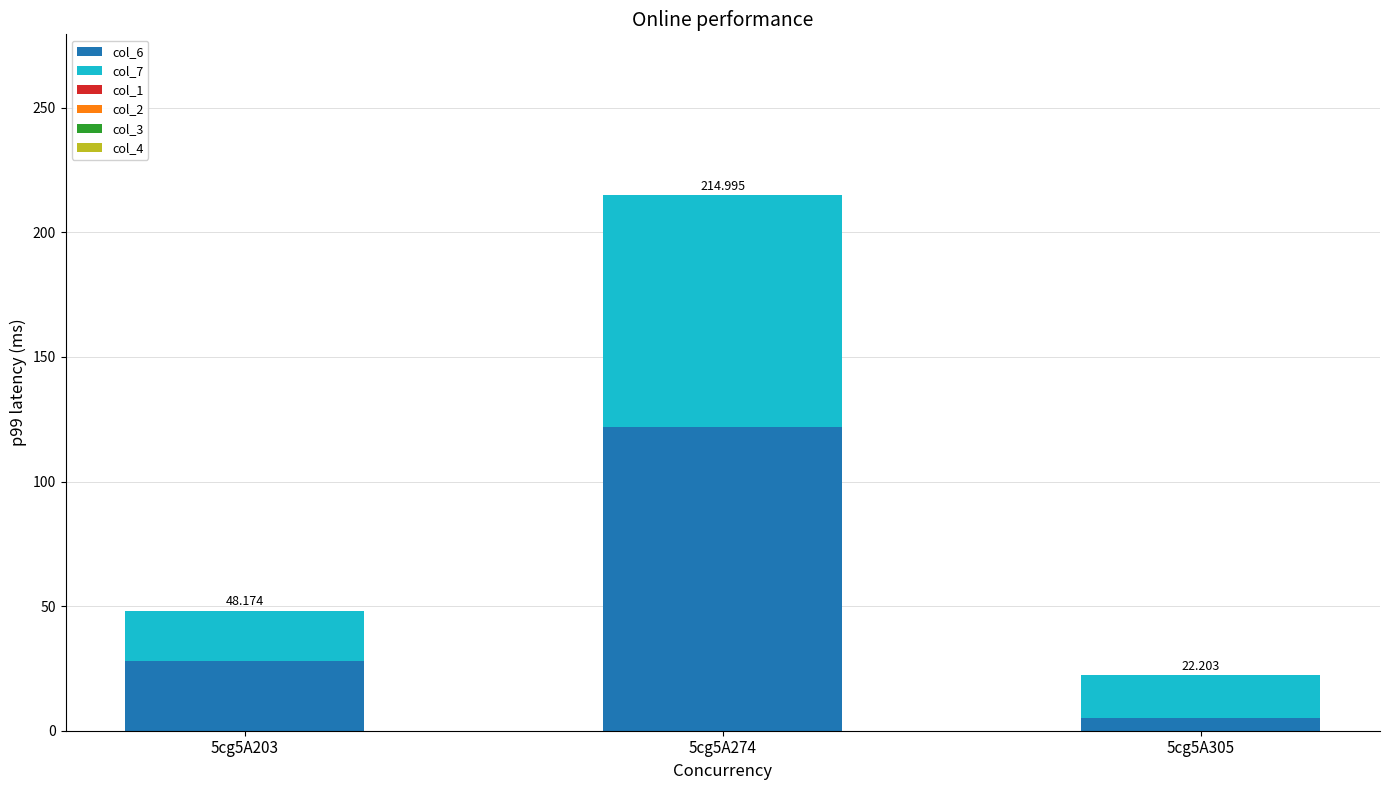

Are the bars grouped side by side (vs. stacked)?

No